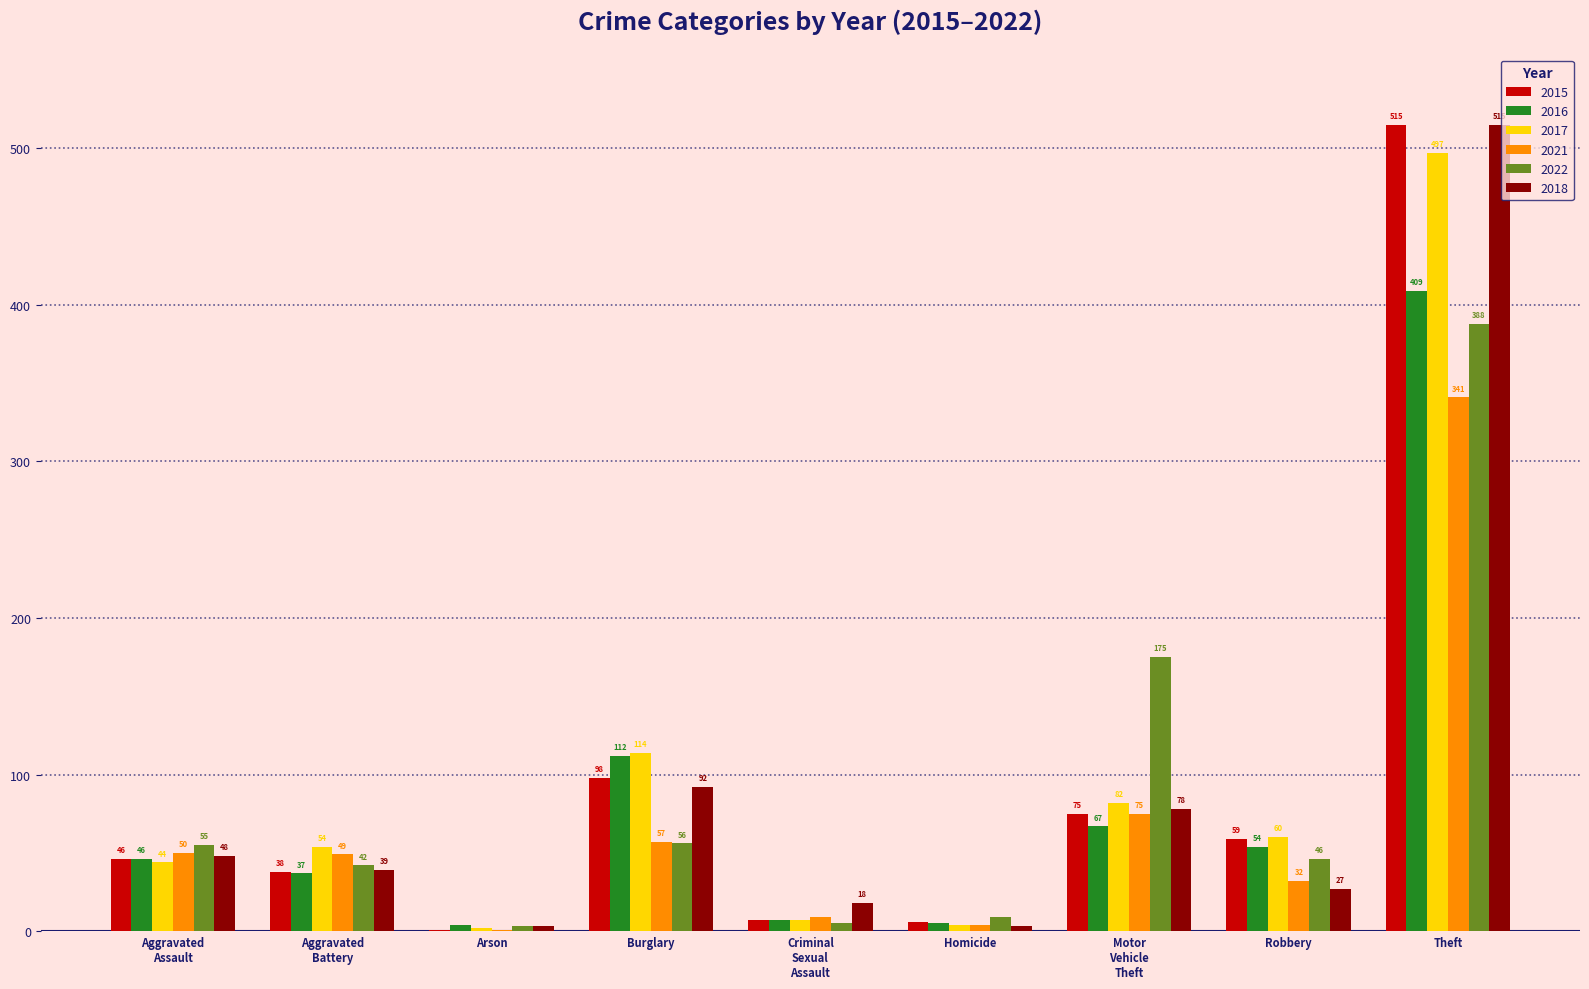

How many distinct data groups are displayed?

6